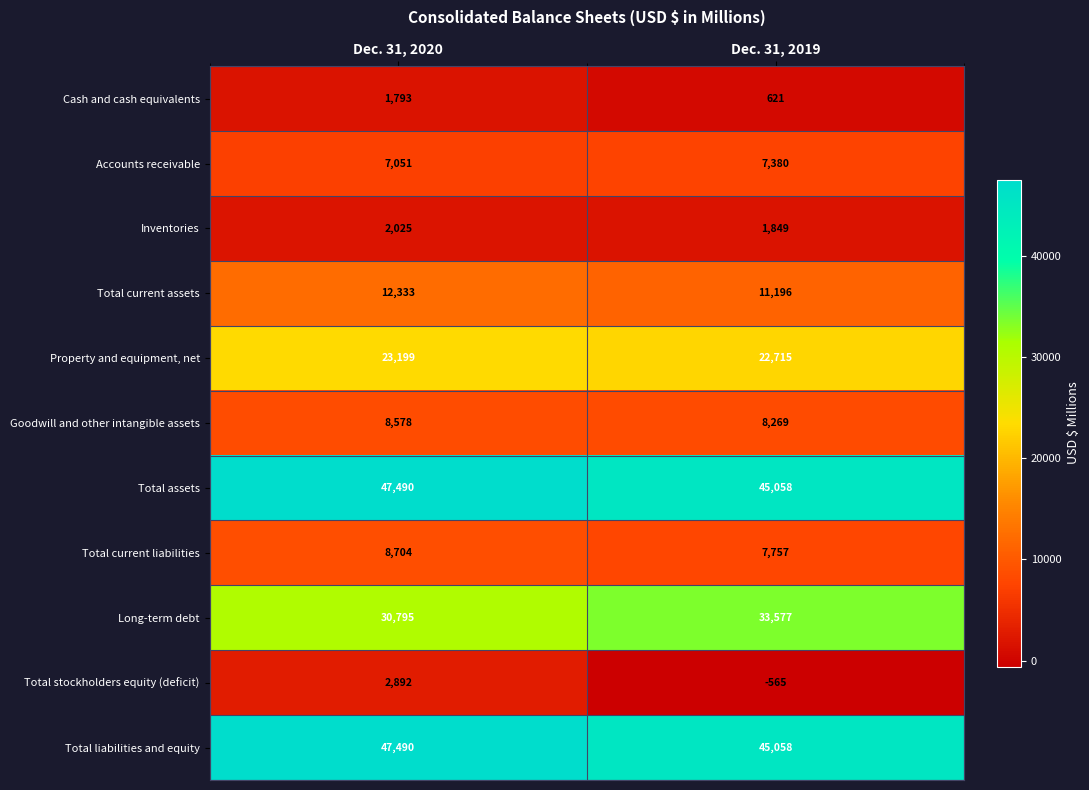

Which series has the largest range (max minus min)?

Total stockholders equity (deficit)